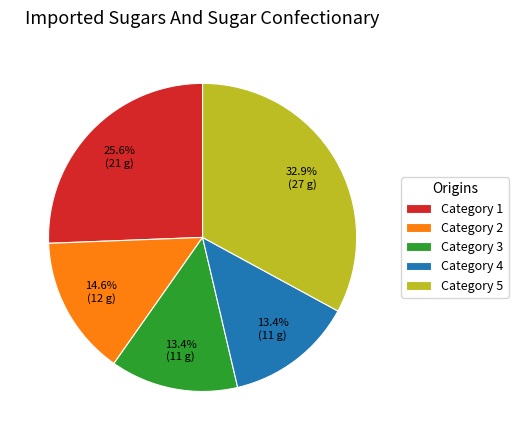

Which category has the biggest portion of the pie?

Category 5